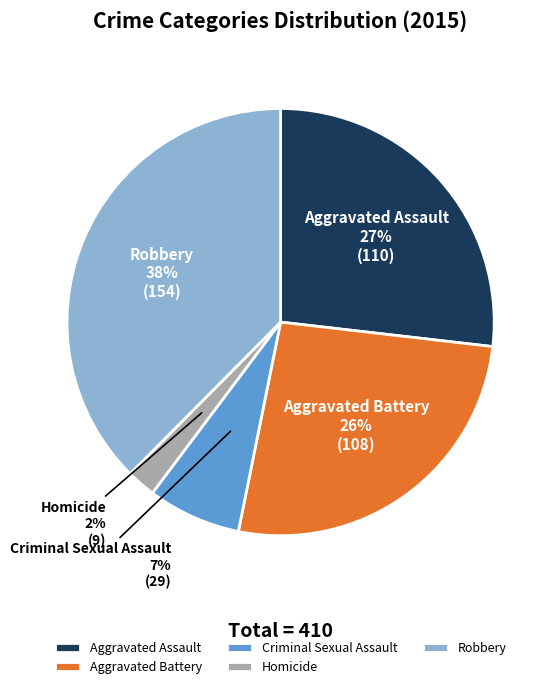

To the nearest percent, what percentage of the pie is Homicide?

2%